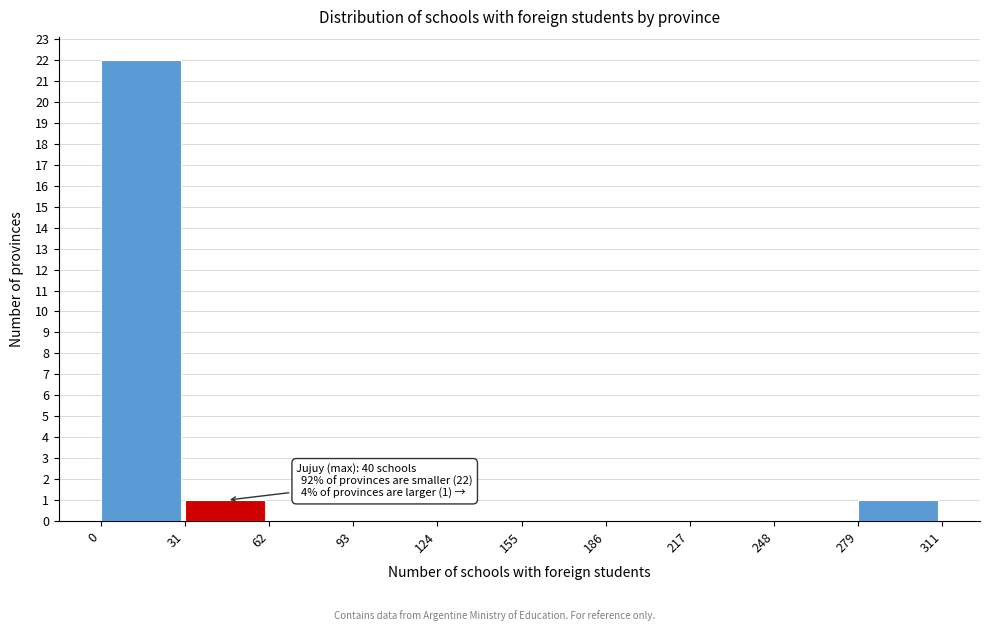

Which range on the x-axis has the tallest bar?

0 to 31